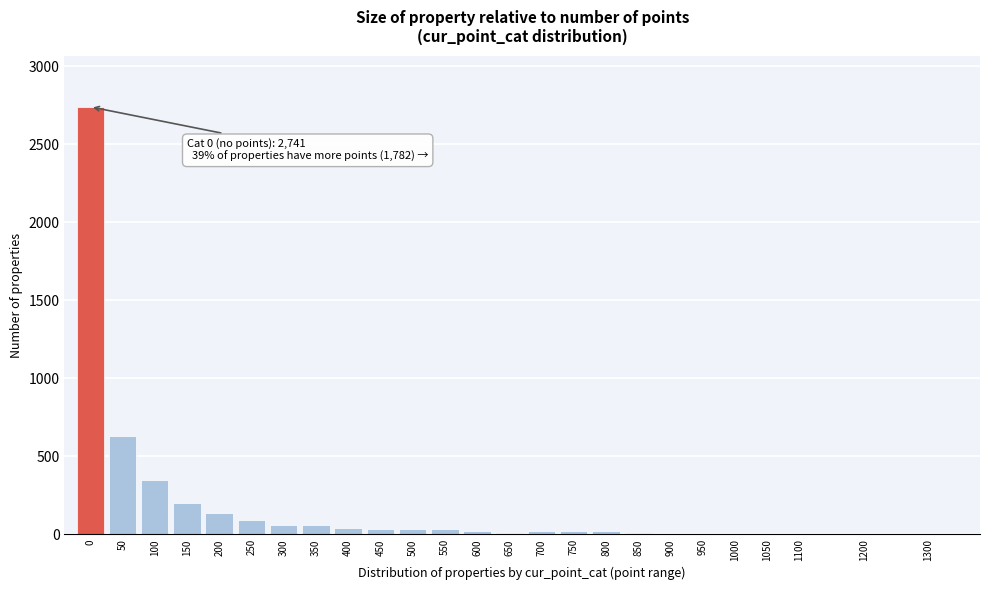

What is the sum of all values?

4523